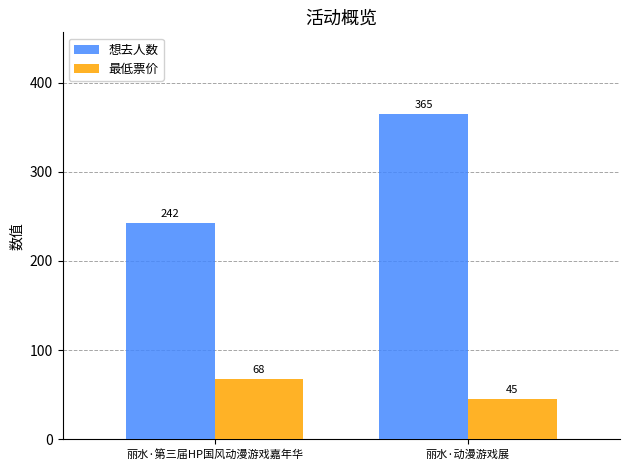

How many bars are there in total?

4